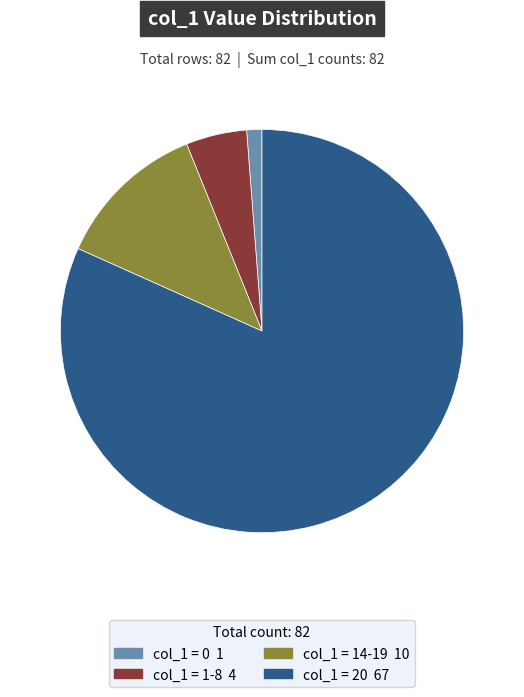

Is there a majority slice in this chart?

Yes